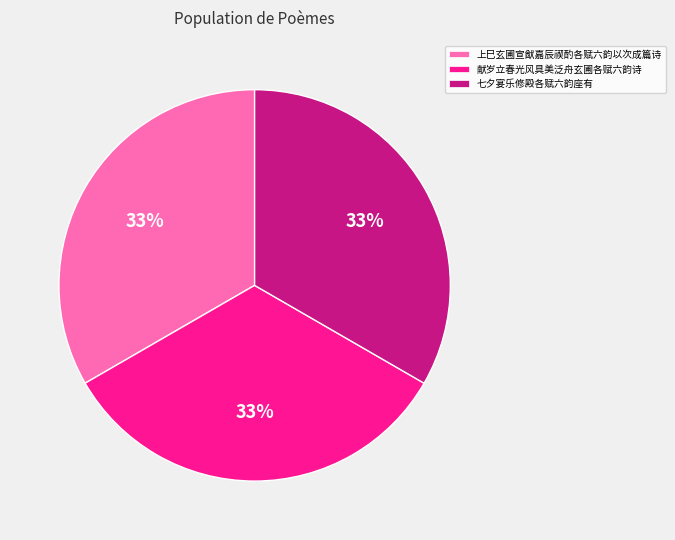

What is the ratio of the value at 上巳玄圃宣猷嘉辰禊酌各赋六韵以次成篇诗 to the value at 献岁立春光风具美泛舟玄圃各赋六韵诗?

1.0